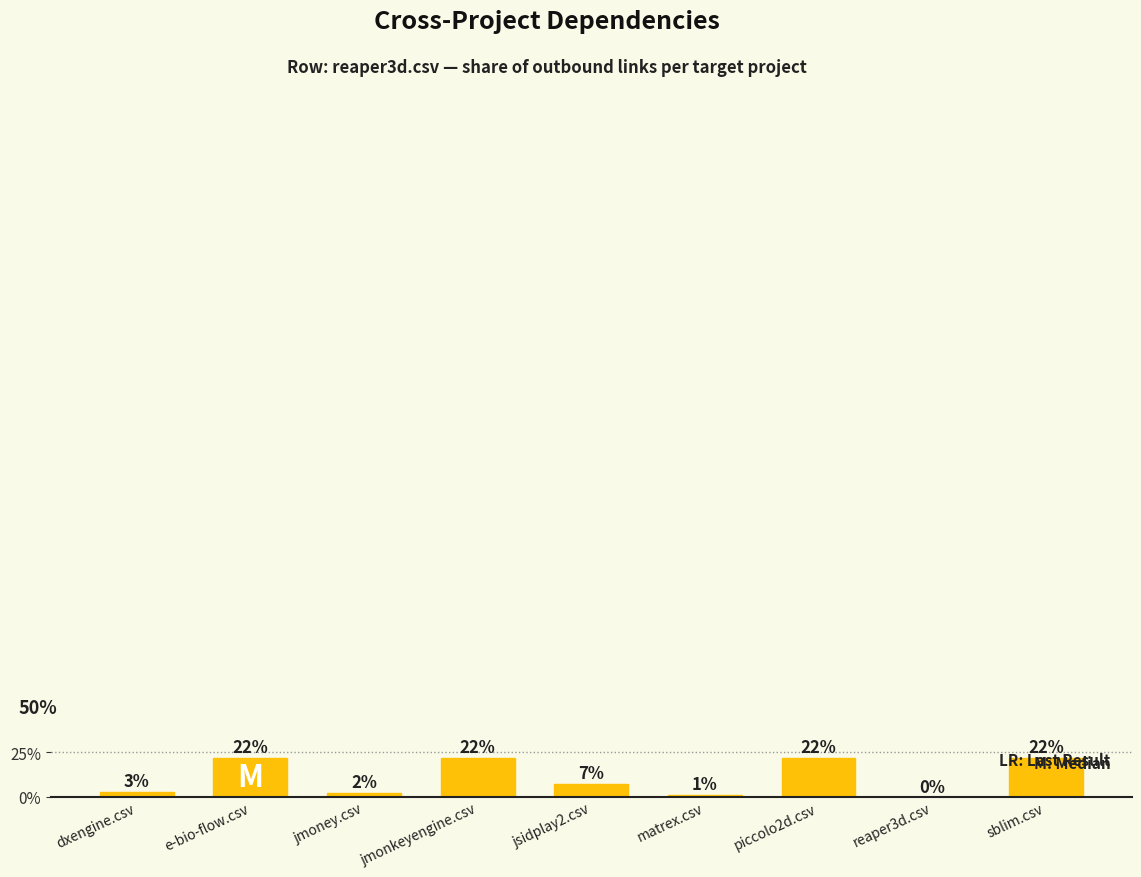

Are the bars horizontal?

No